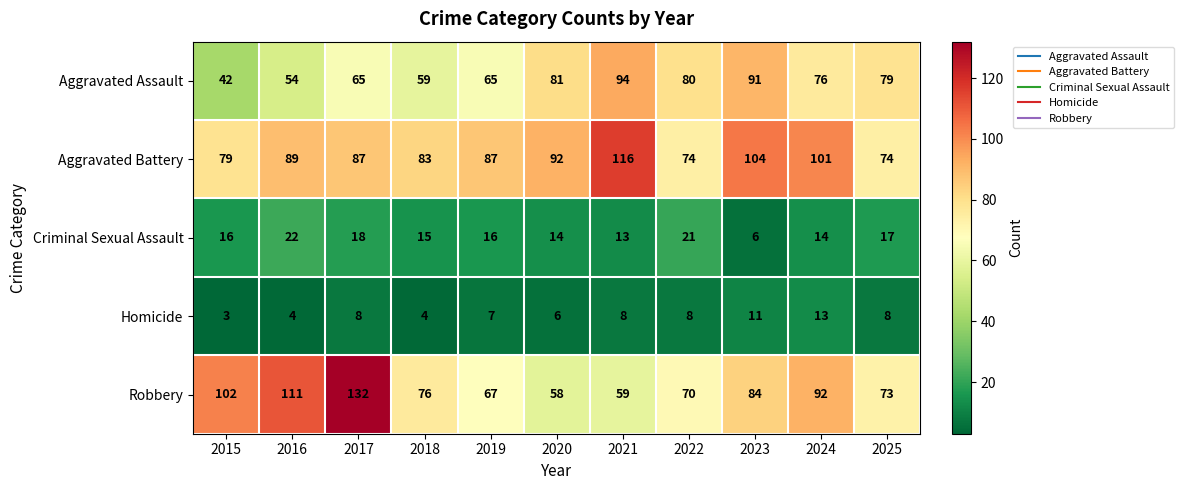

Count the number of categories in the chart.

11